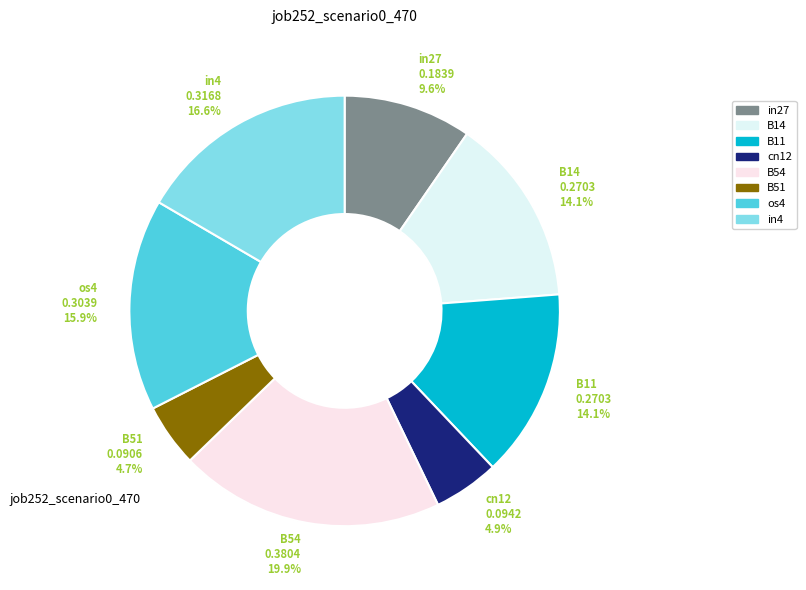

To the nearest percent, what is the difference between the largest and smallest slice percentages?

15%